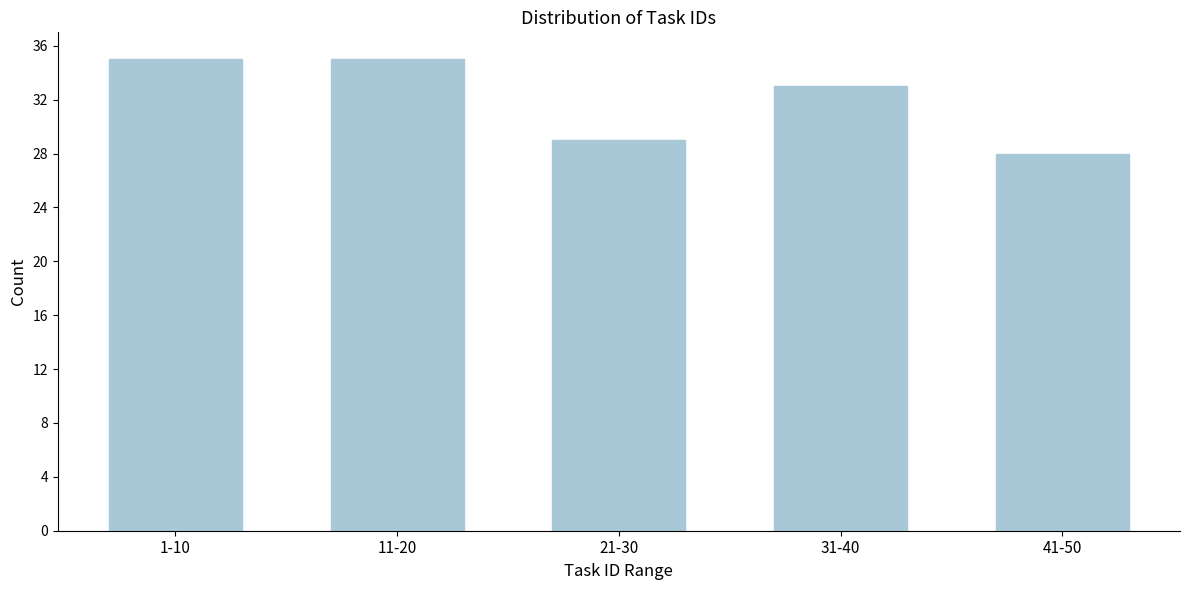

Reading right to left, extract all data points from this chart.

41-50=28	31-40=33	21-30=29	11-20=35	1-10=35